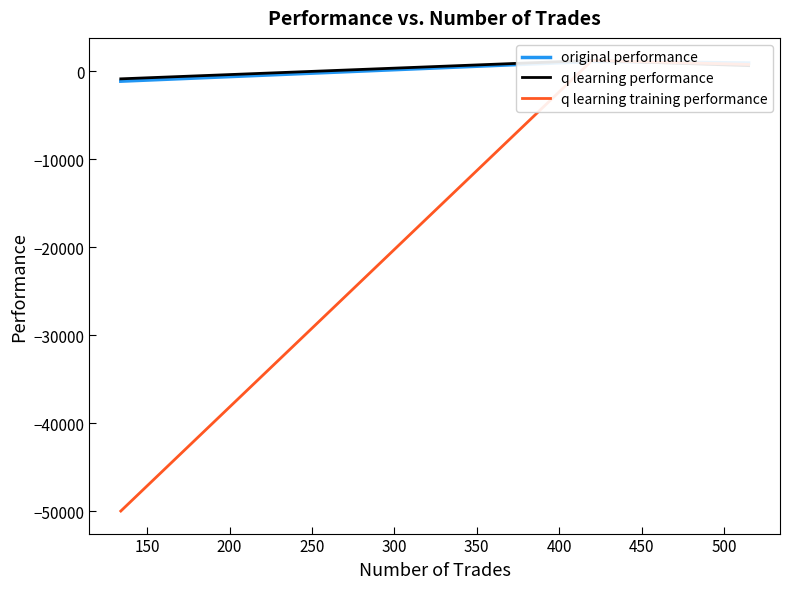

The value of q learning performance at 200 is -198.6. True or false?

False